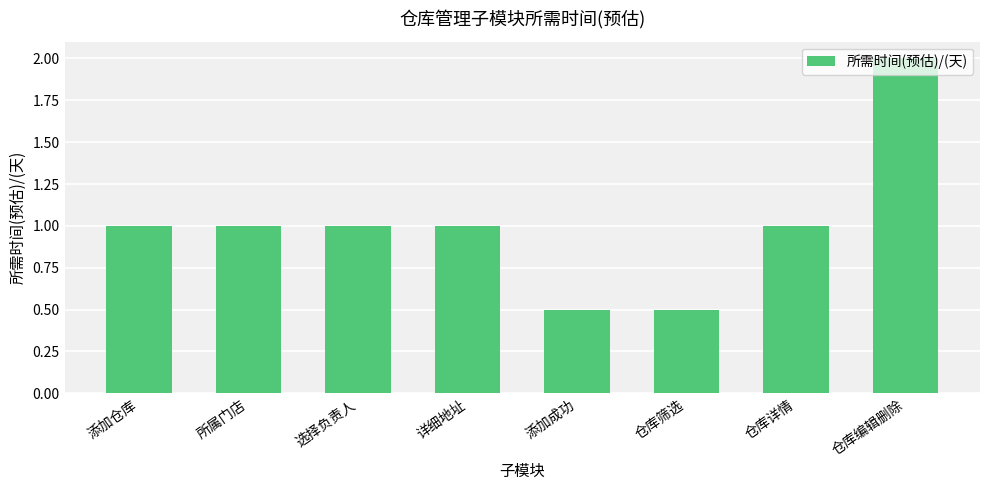

What is the difference between the maximum and second lowest values?

1.5